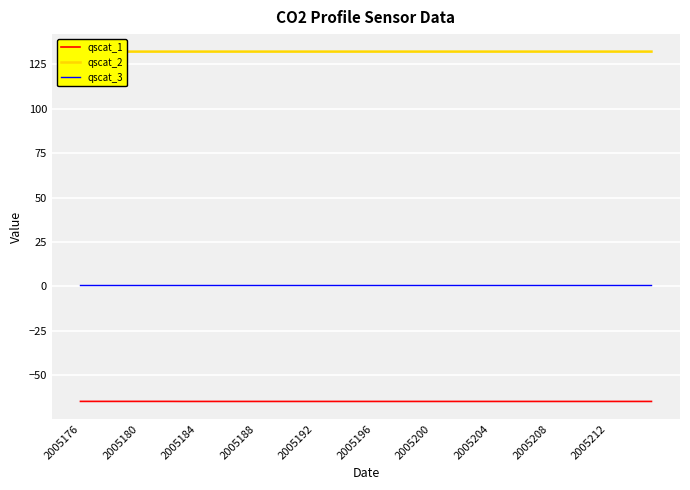

What are all the series names shown in the legend?

qscat_1, qscat_2, qscat_3